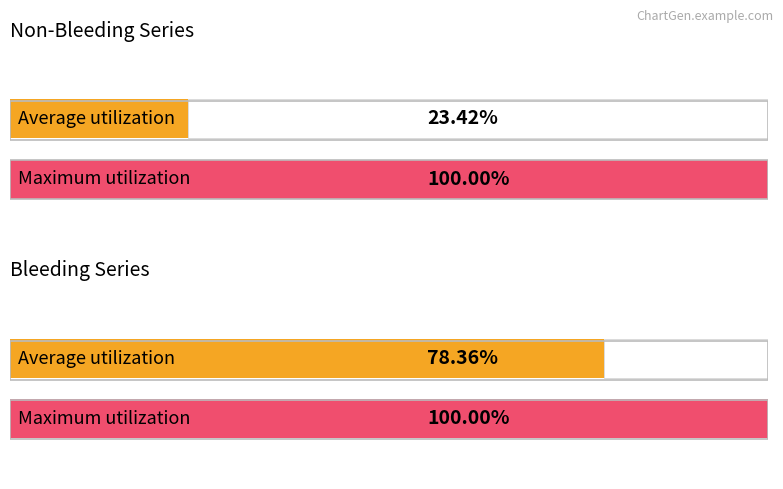

List the series in order of their overall mean, lowest first.

NonBleeding Percentage, Bleeding Percentage